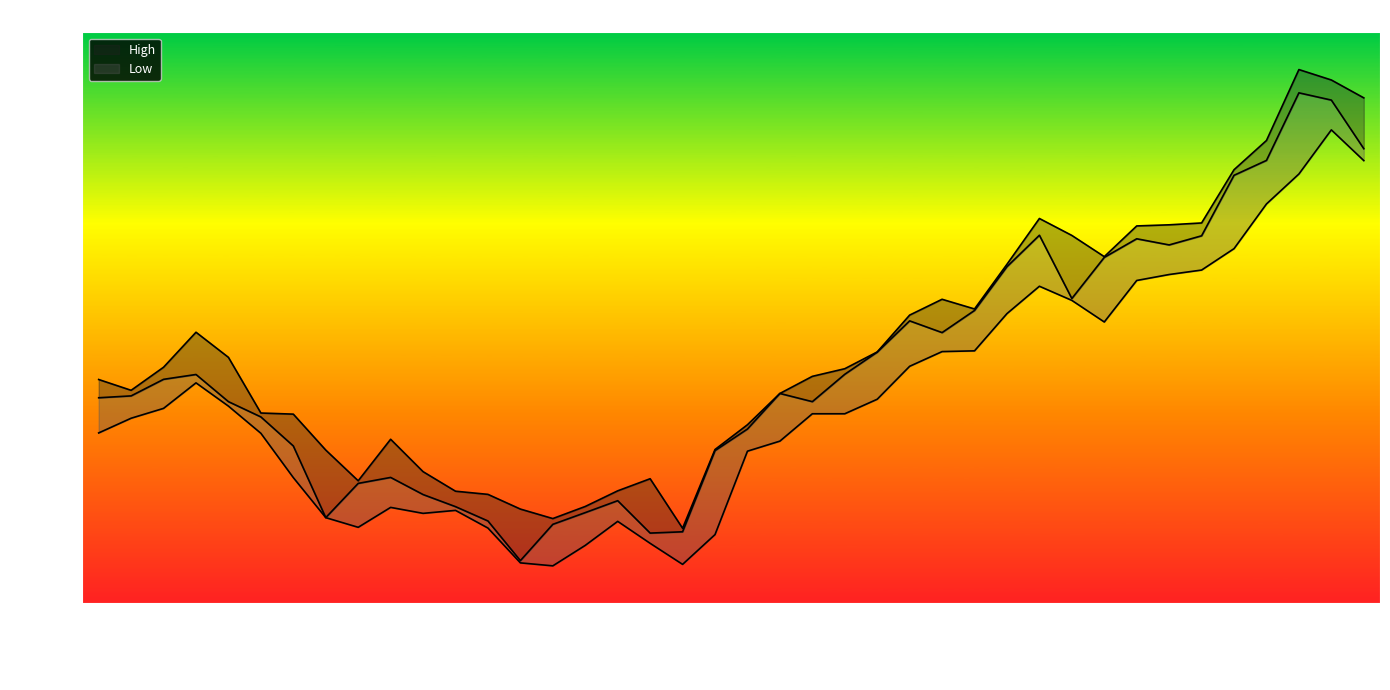

Between 11 and 33, which is larger?

33